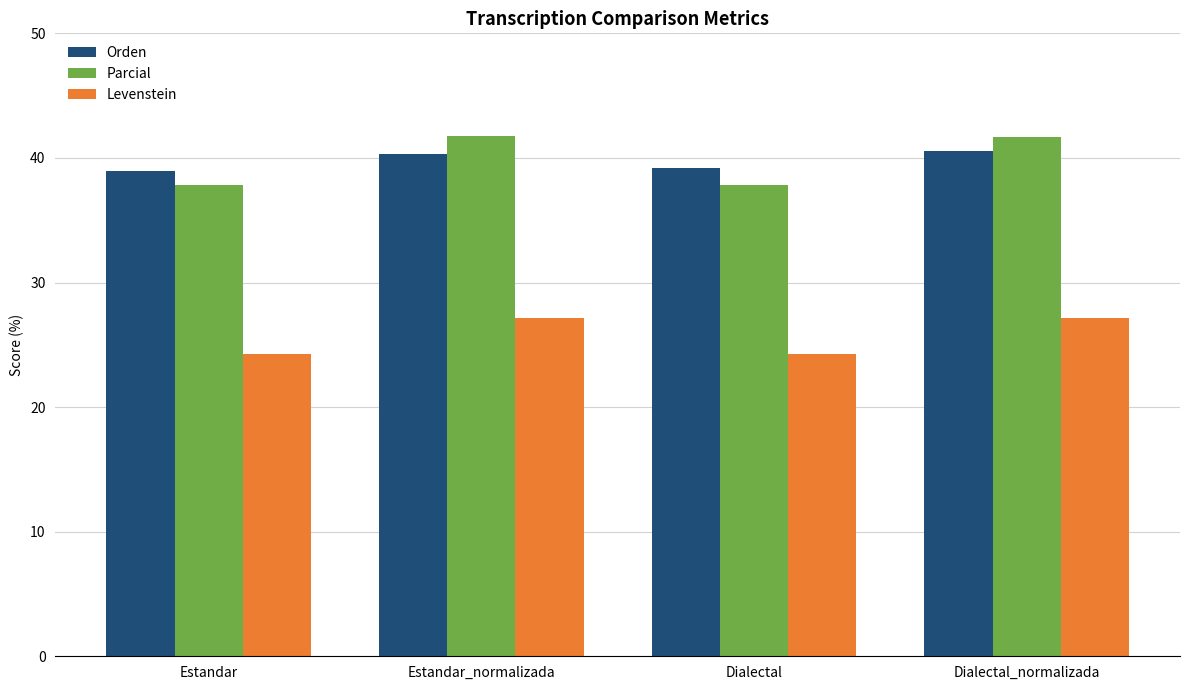

What is the total value across all series at Estandar_normalizada?

109.3